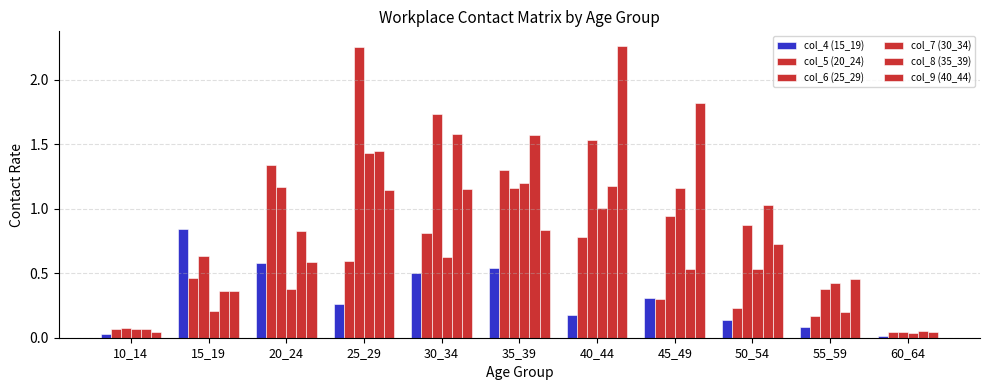

Between 10_14 and 45_49, which is larger?

45_49